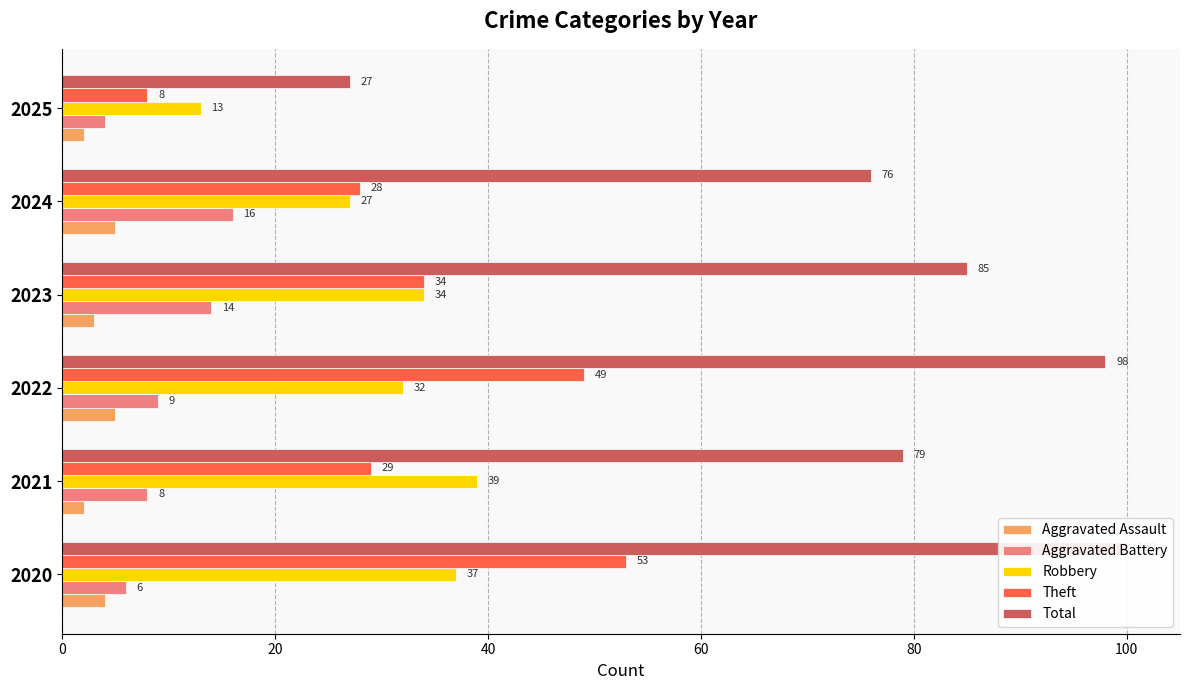

At 2023, list the series in order from largest to smallest.

Total, Robbery, Theft, Aggravated Battery, Aggravated Assault